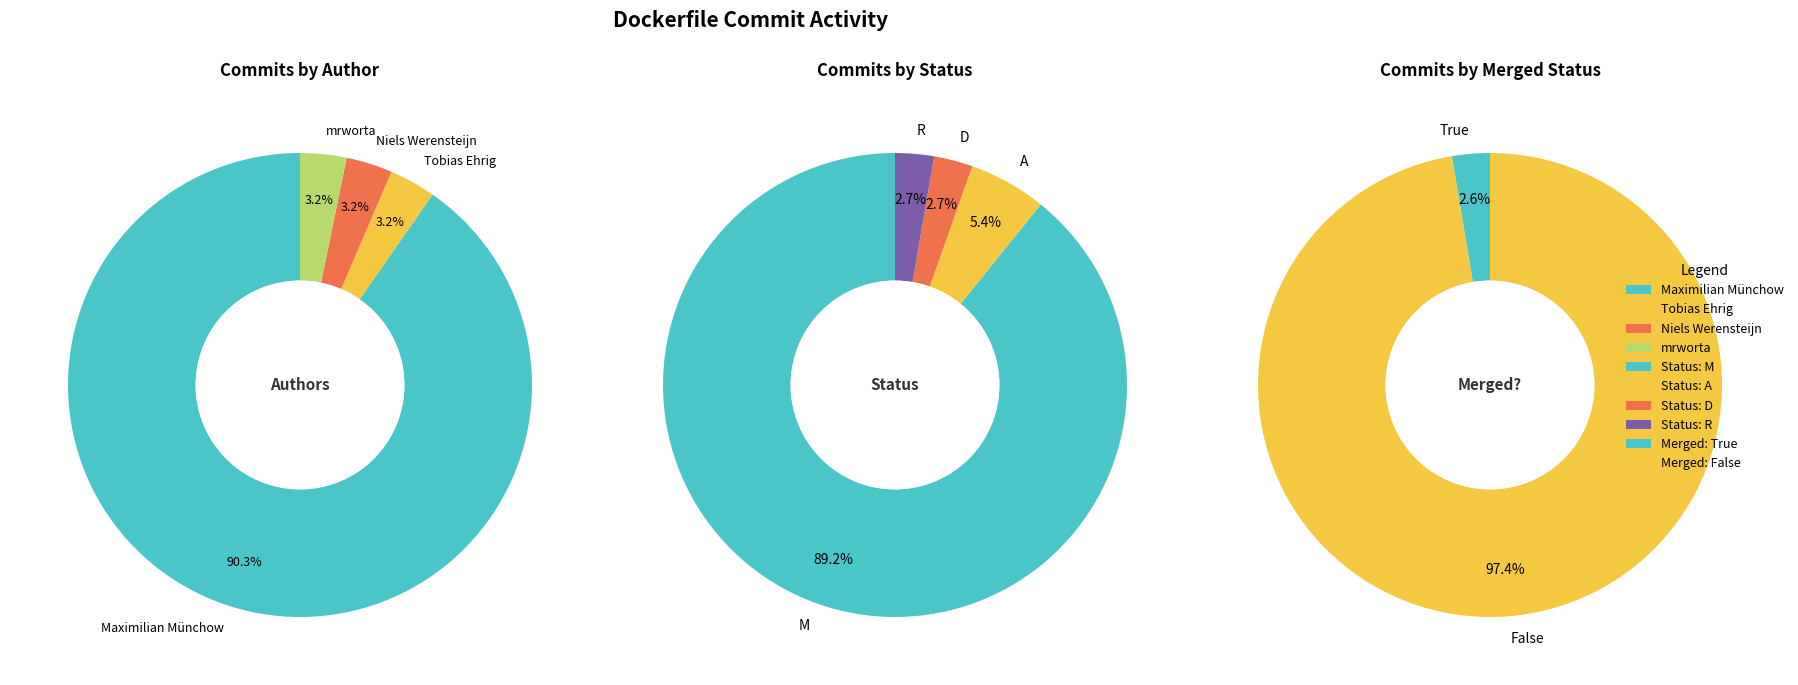

To the nearest percent, what portion does Tobias Ehrig represent?

3%